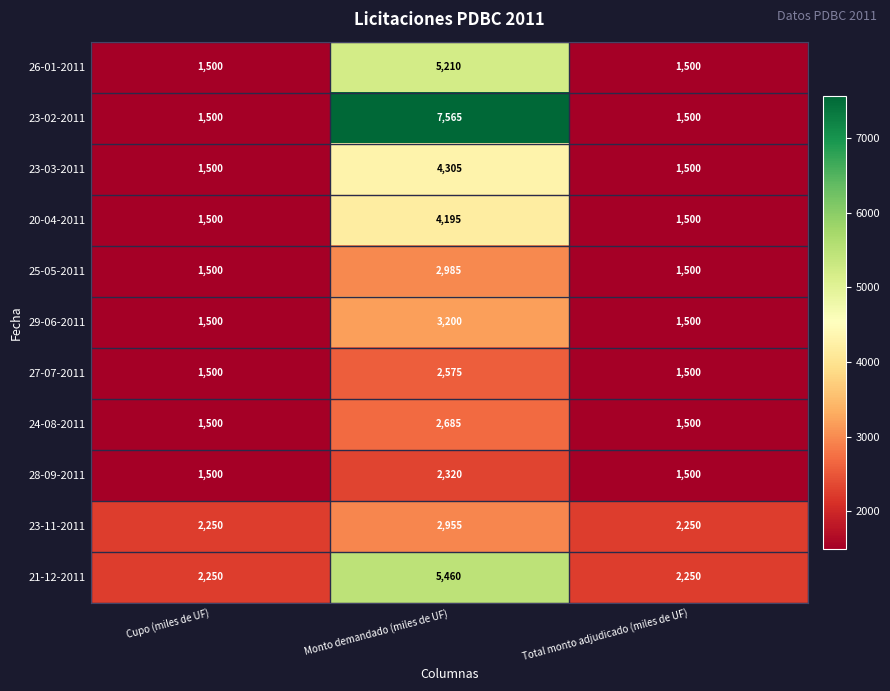

Between Monto demandado (miles de UF) and Total monto adjudicado (miles de UF), which series saw the biggest shift?

23-02-2011